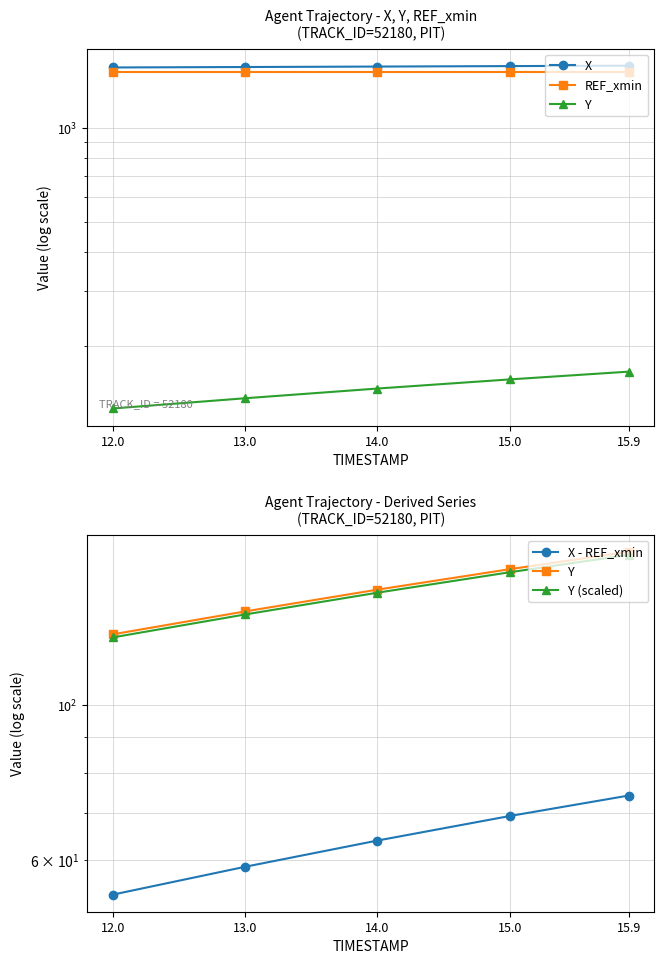

At how many categories does at least one series exceed 457?

5